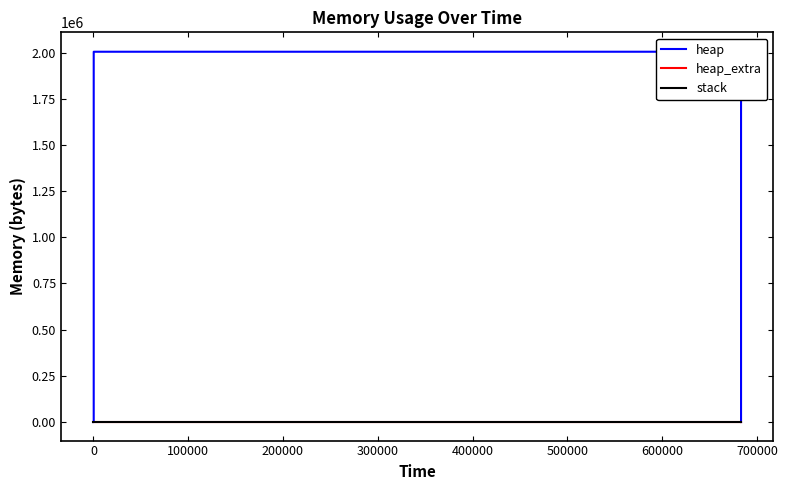

What is the average value of the heap_extra series?

39